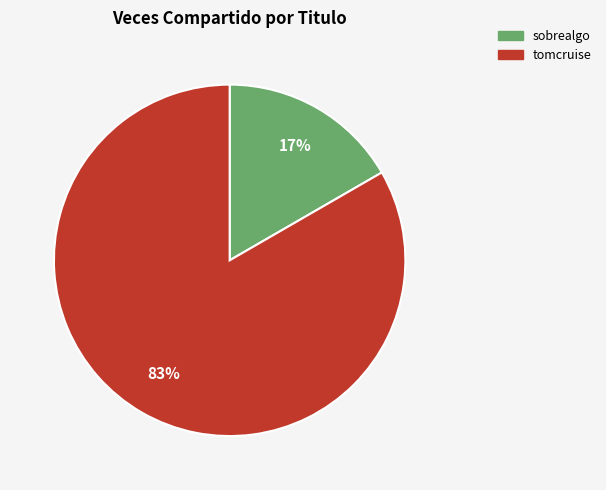

Which slice is the smallest?

sobrealgo